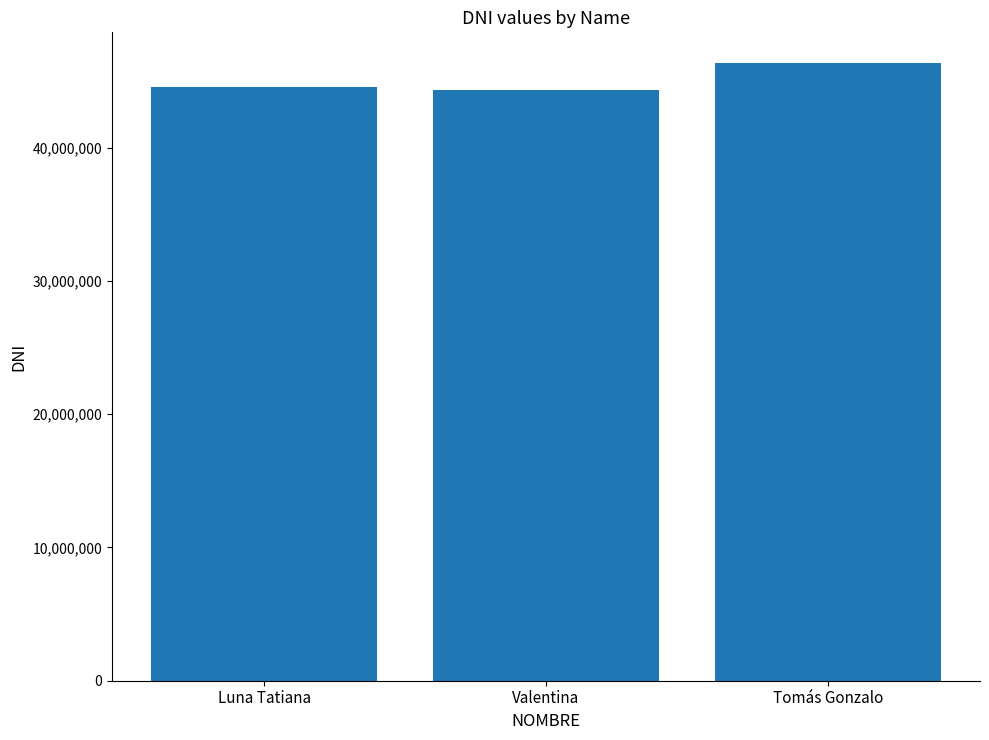

What is the value of the 1st bar from the left?

44526762